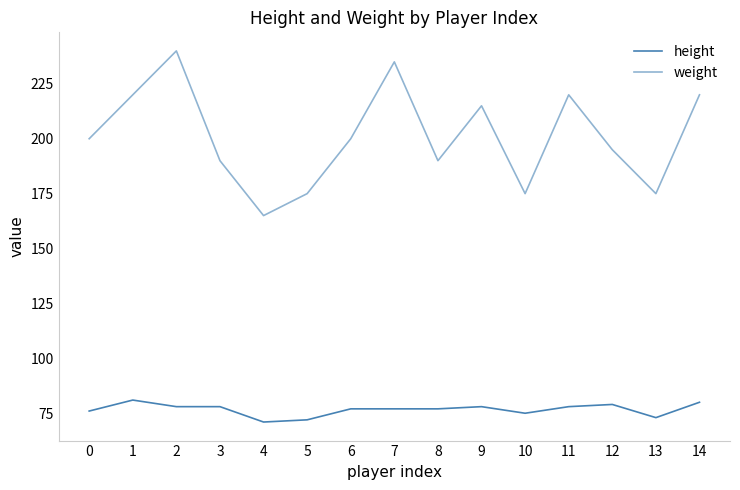

Does the chart display data point markers on the line(s)?

No